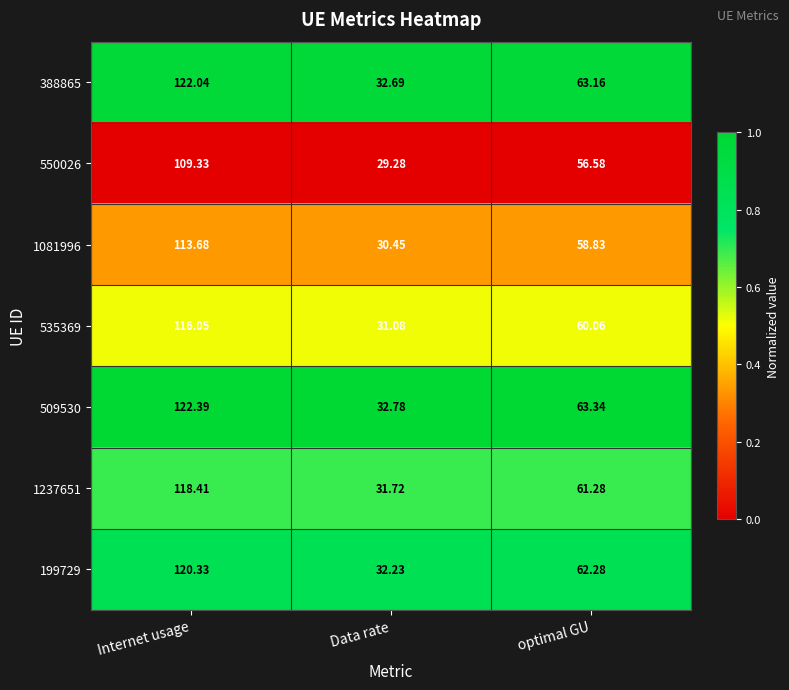

Is the value of 1237651 at optimal GU greater than the value of 199729 at optimal GU?

No